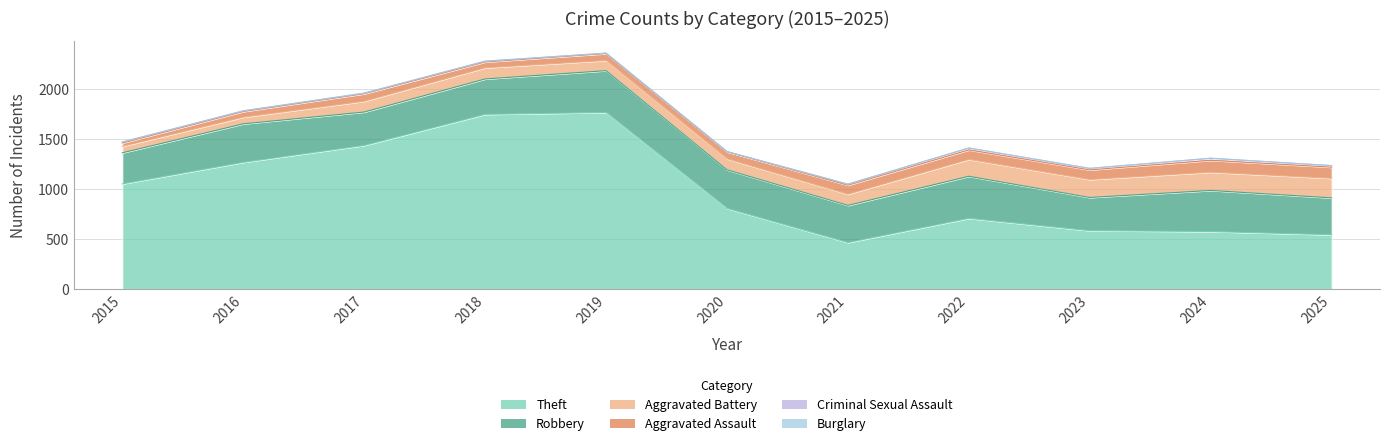

Count the number of categories in the chart.

11